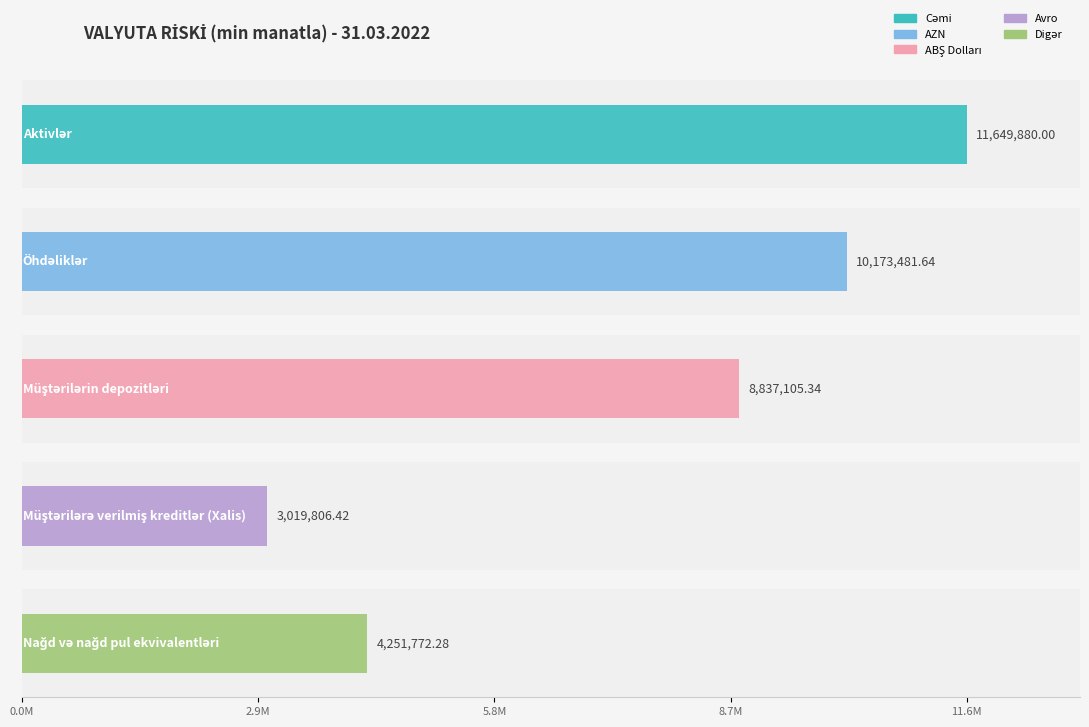

Which series has the largest range (max minus min)?

Cəmi